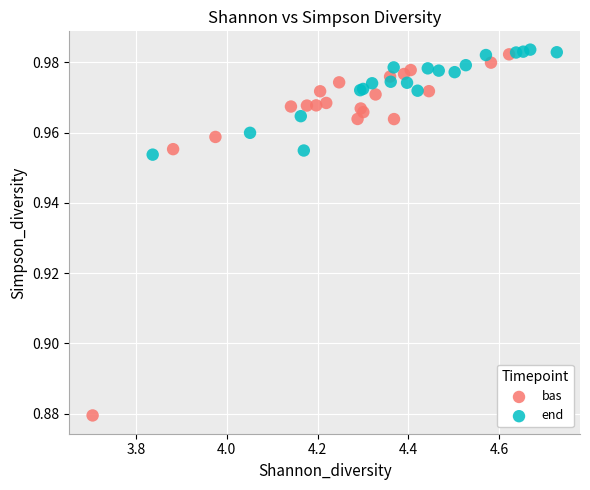

Which series contains the highest Y value?

end